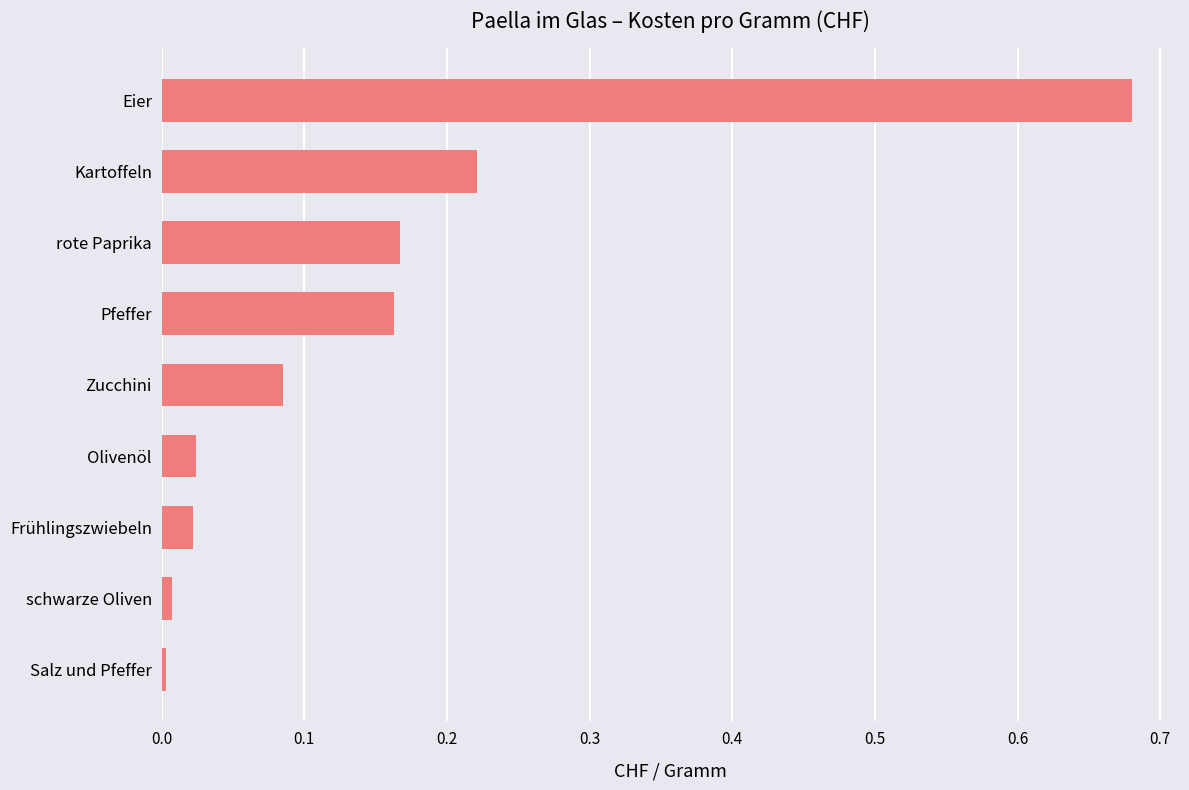

The chart shows a value of 0.0 at Frühlingszwiebeln. True or false?

True